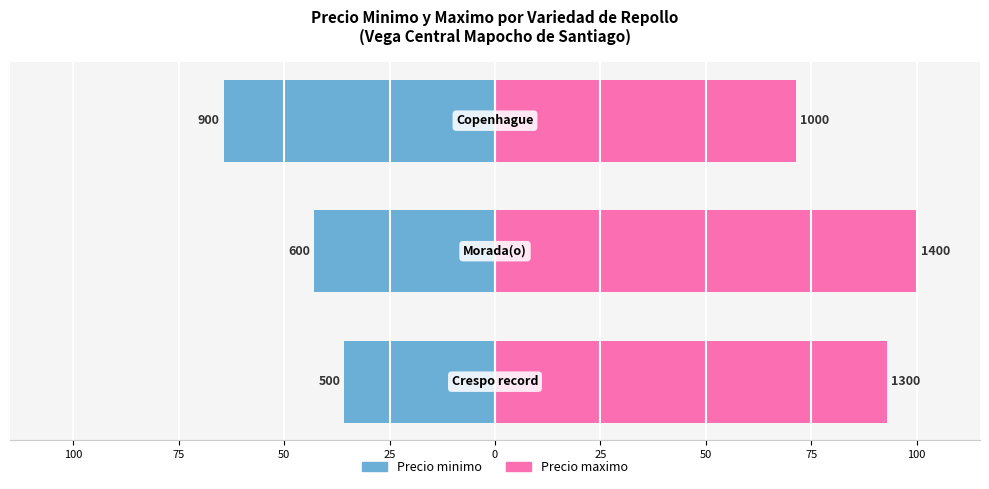

Reading left to right, extract all data points from this chart.

Precio minimo: 100=-35.7	75=-42.9	50=-64.3
Precio maximo: 100=92.9	75=100.0	50=71.4